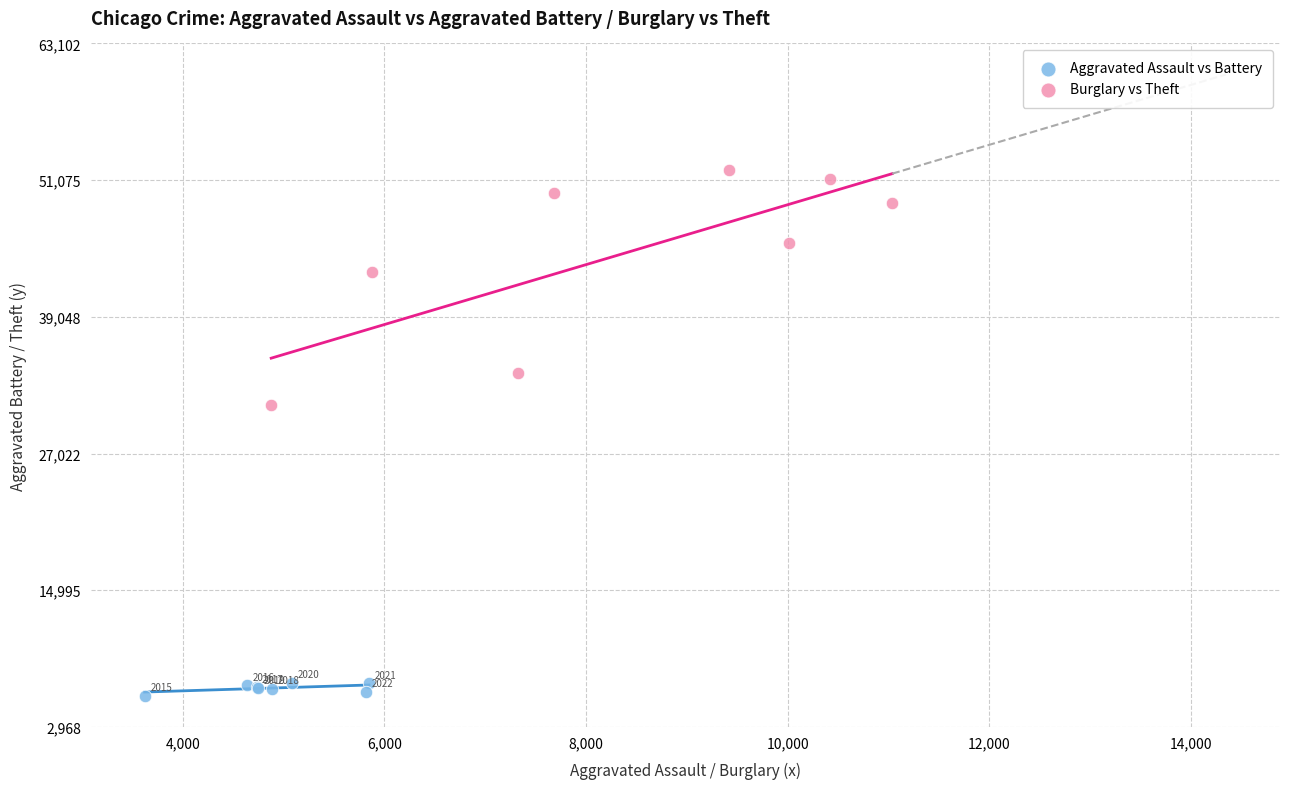

Which series has the largest Y range (max minus min)?

Burglary vs Theft